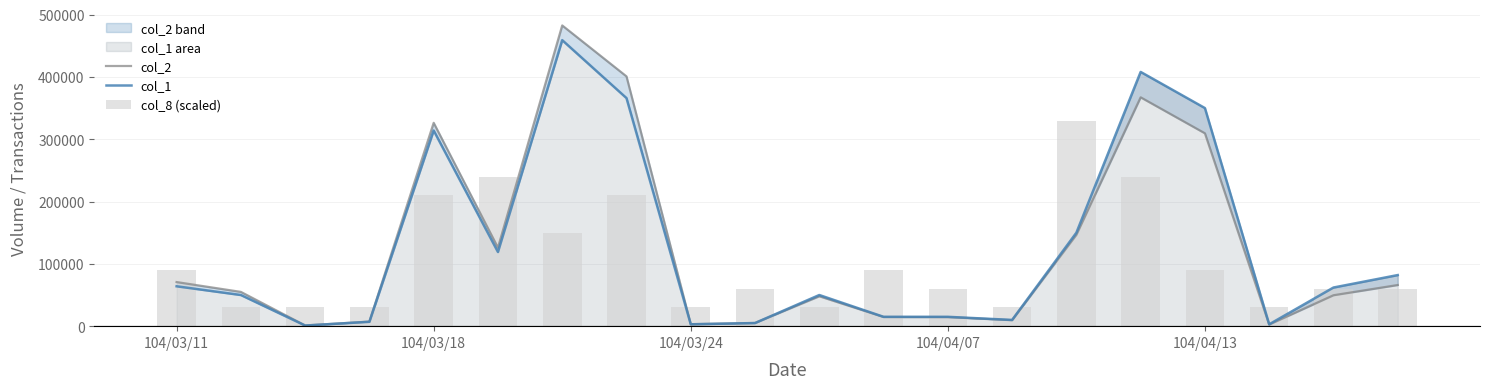

What is the label of the 3rd bar from the right?

17